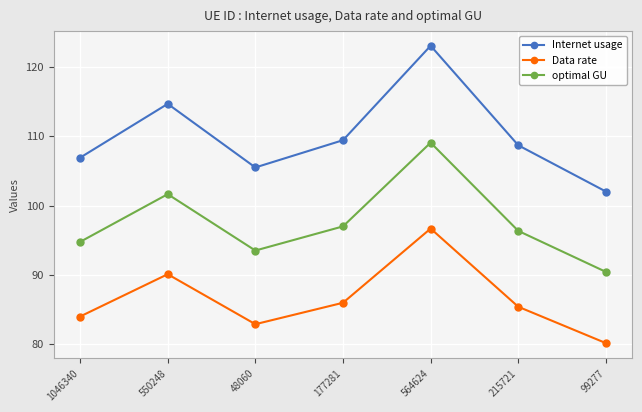

Which series has the largest total across all categories?

Internet usage